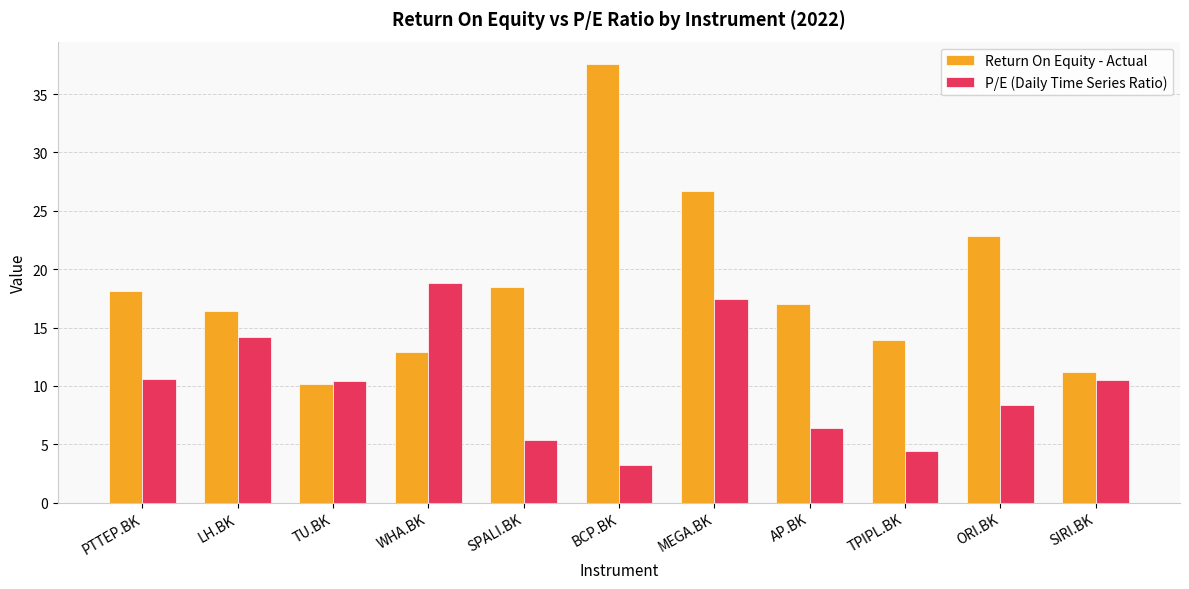

What is the difference between the P/E (Daily Time Series Ratio) values at TPIPL.BK and LH.BK?

9.7